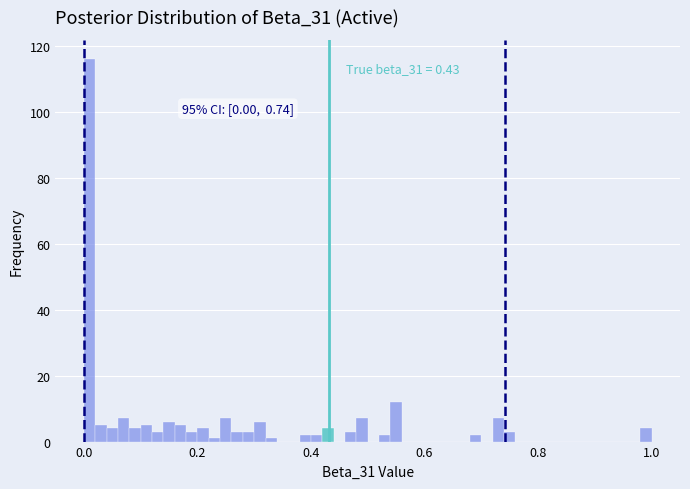

Read against the x-axis, roughly where is the centre of the tallest bar?

0.02